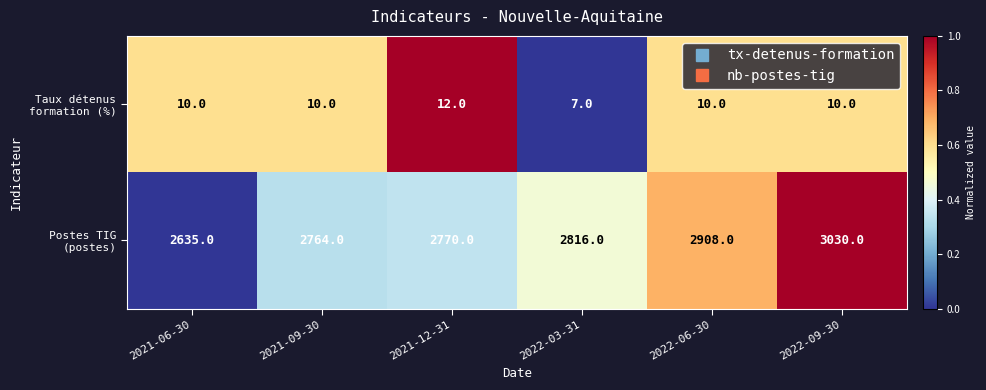

What is the spread (max minus min) of values at 2022-03-31?

2809